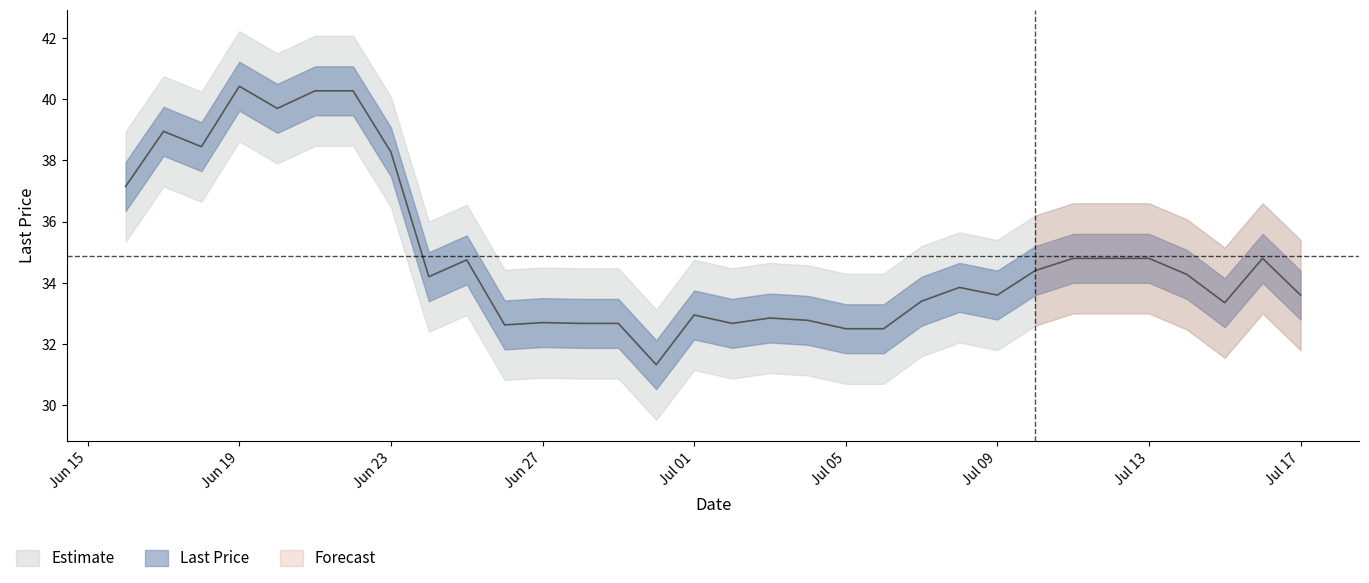

Is it true that the value at Jul 09 is 56.3?

False